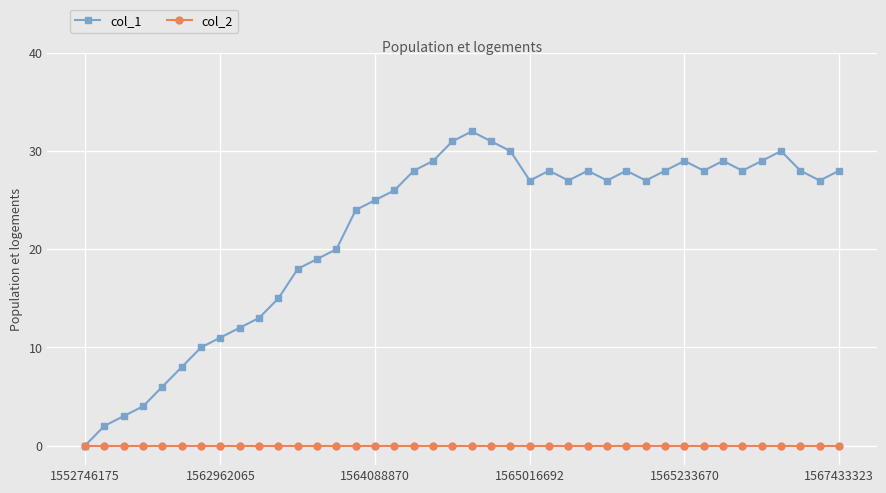

True or false: col_1 has more than 0 interior local peaks.

True